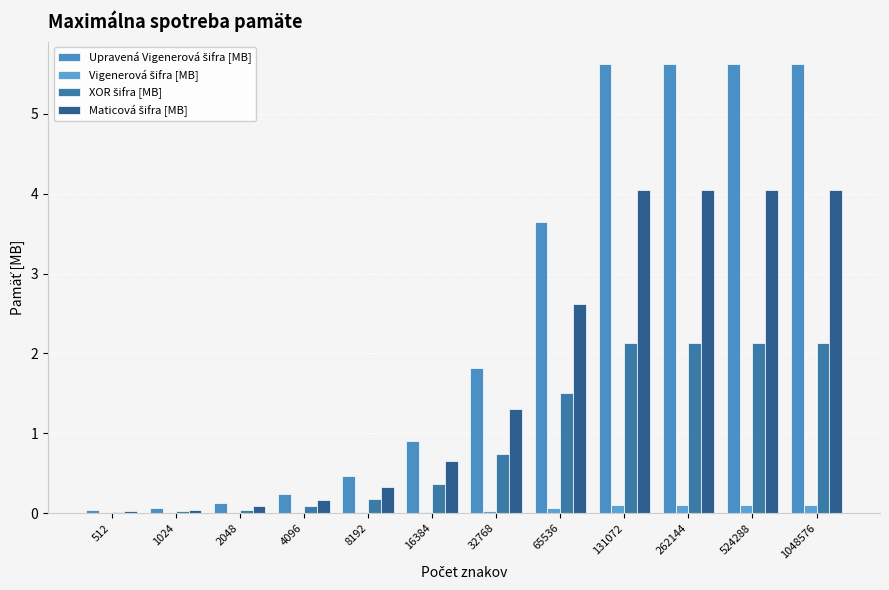

Is it true that Upravená Vigenerová šifra [MB] equals 2.4 at 32768?

False